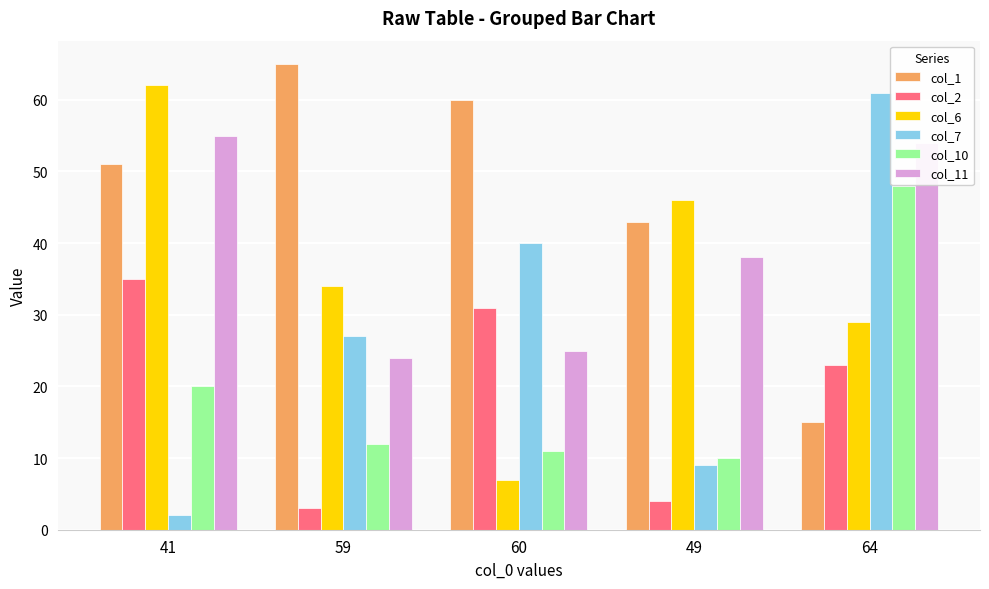

At which label does col_7 reach its minimum?

41